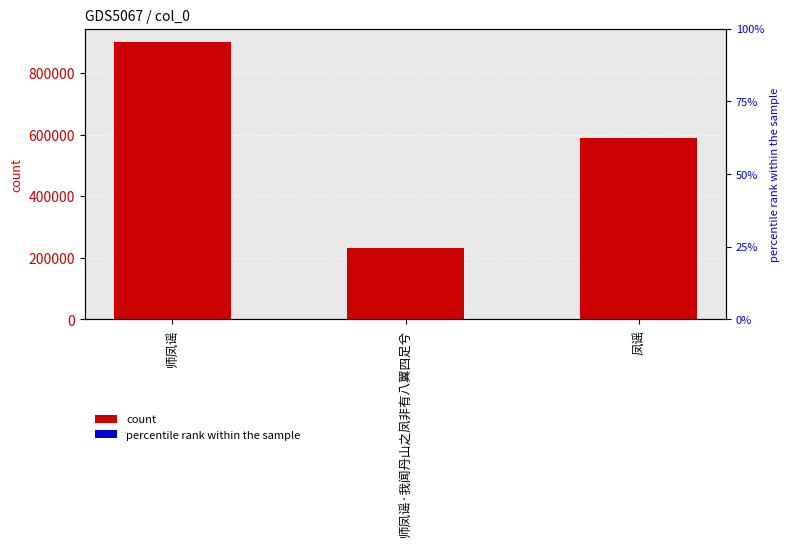

How many series are shown in this chart?

1